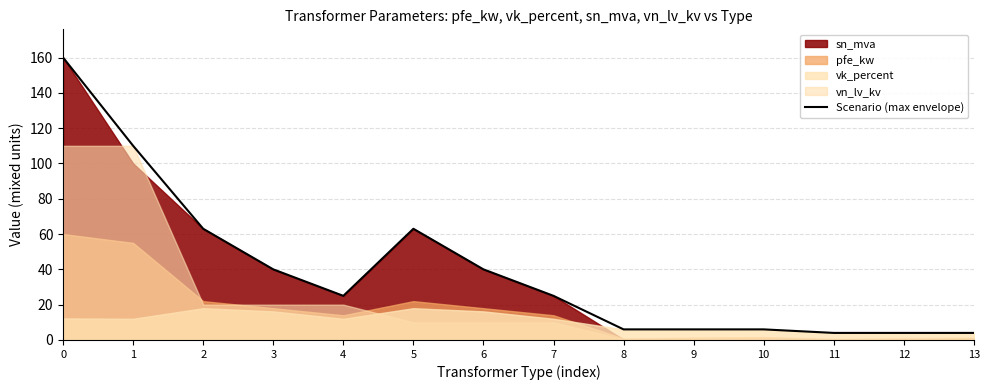

Count the number of categories in the chart.

14